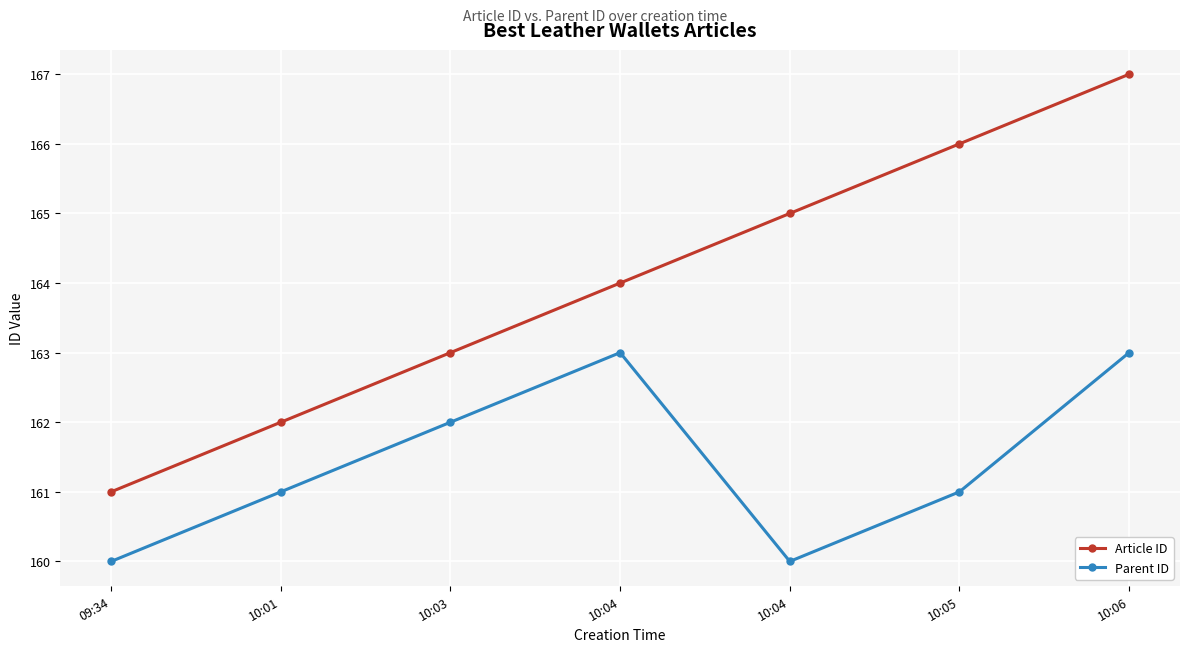

Which series changed the most between 10:03 and 10:06?

Article ID